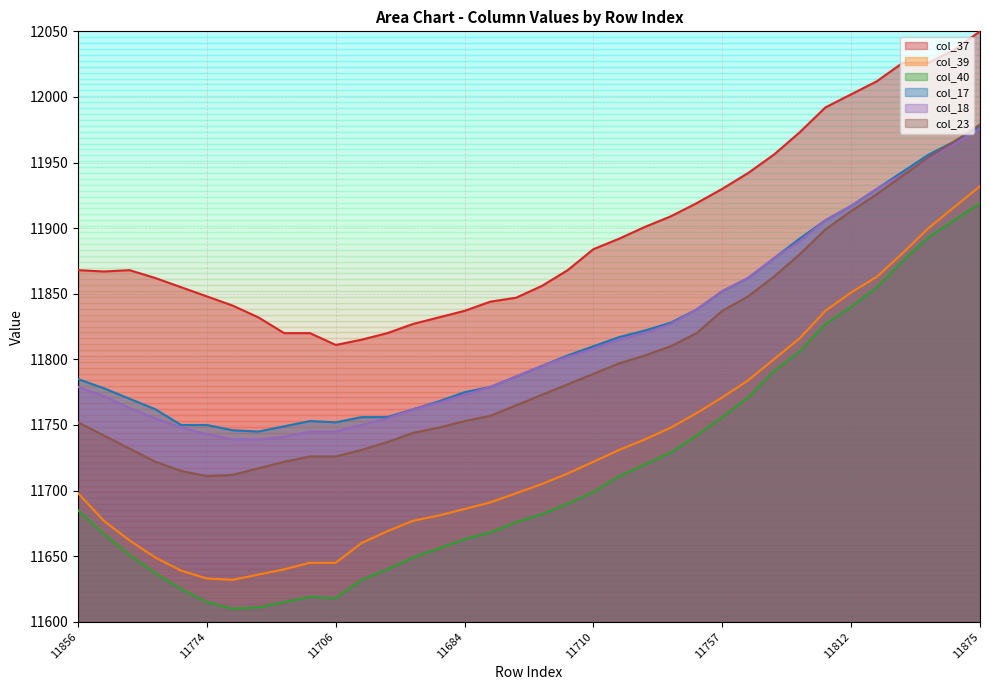

Which has a higher value, 11840 or 11735?

11735